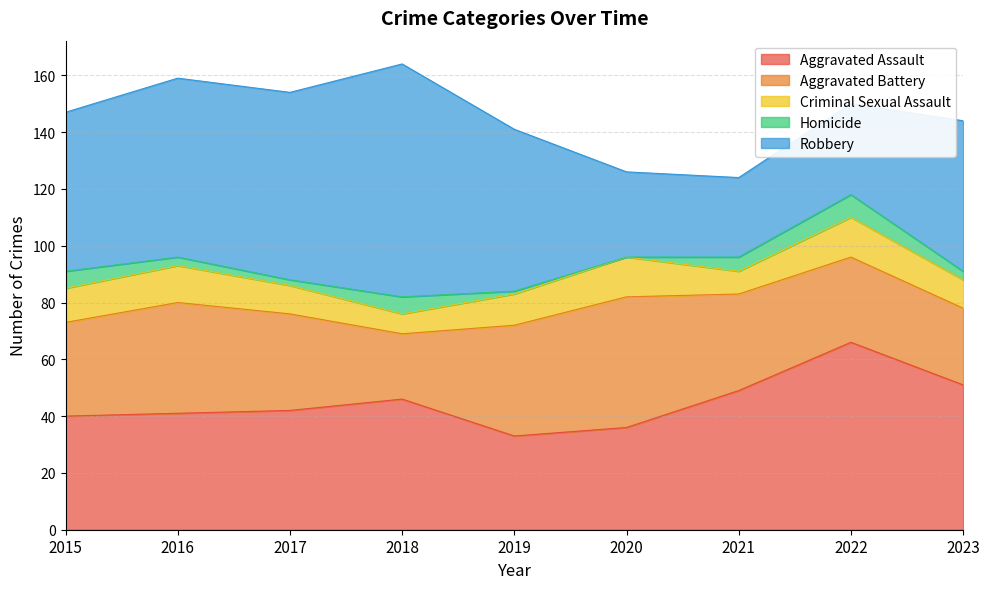

What is the sum of all Aggravated Battery values?

305